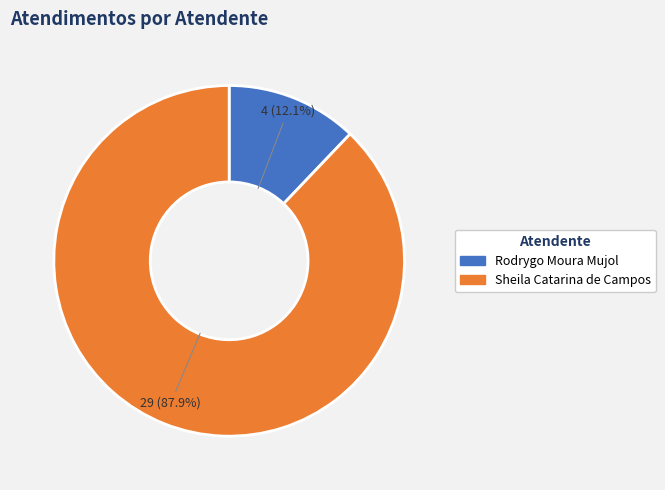

What percentage is the Rodrygo Moura Mujol slice, to the nearest percent?

12%